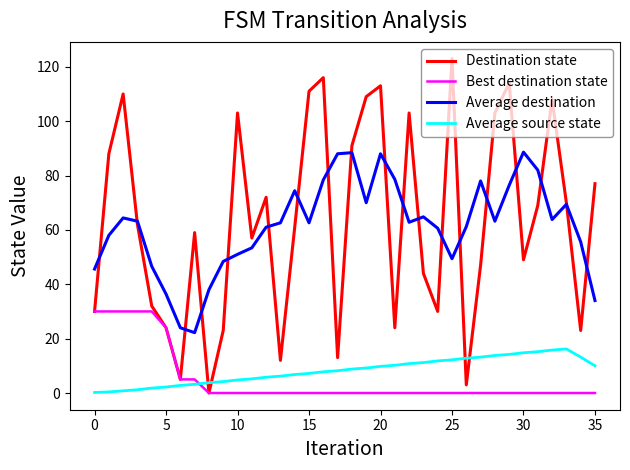

What is the highest value of the Average destination series?

88.6